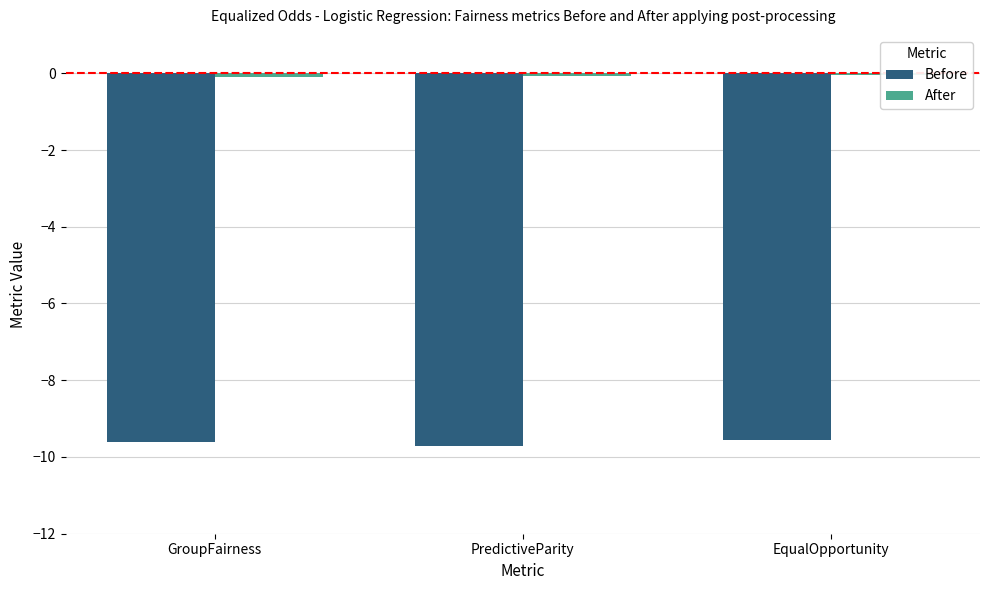

Is it true that After equals -0.1 at GroupFairness?

False